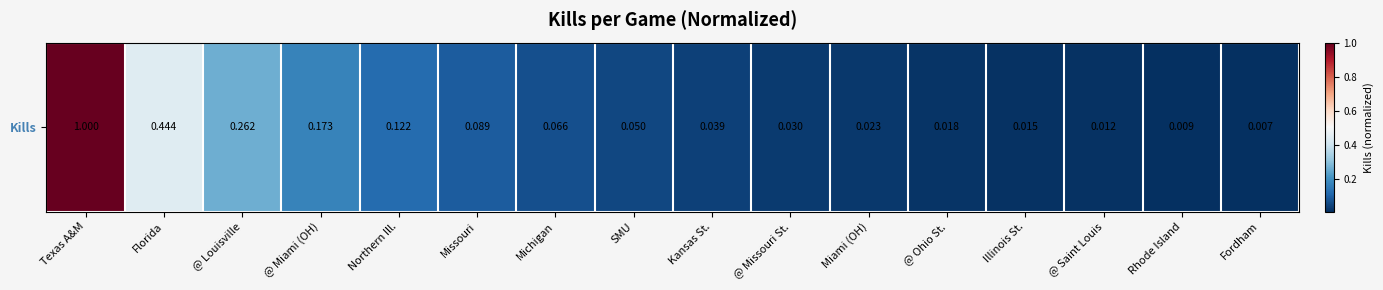

Reading right to left, transcribe all the data shown in this chart.

Fordham=0.0	Rhode Island=0.0	@ Saint Louis=0.0	Illinois St.=0.0	@ Ohio St.=0.0	Miami (OH)=0.0	@ Missouri St.=0.0	Kansas St.=0.0	SMU=0.1	Michigan=0.1	Missouri=0.1	Northern Ill.=0.1	@ Miami (OH)=0.2	@ Louisville=0.3	Florida=0.4	Texas A&M=1.0